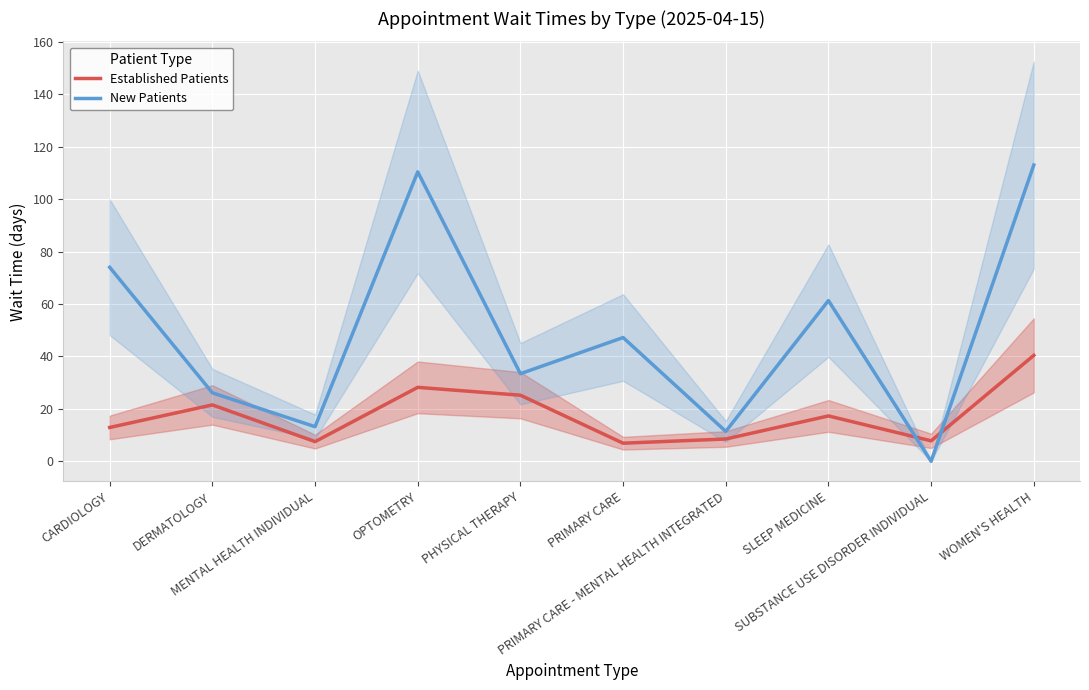

Between MENTAL HEALTH INDIVIDUAL and PHYSICAL THERAPY, which series saw the biggest shift?

New Patients